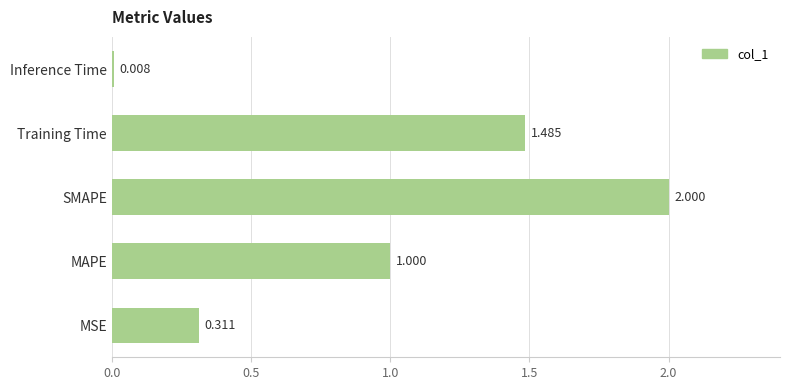

At which category does the chart reach its peak across all series?

SMAPE